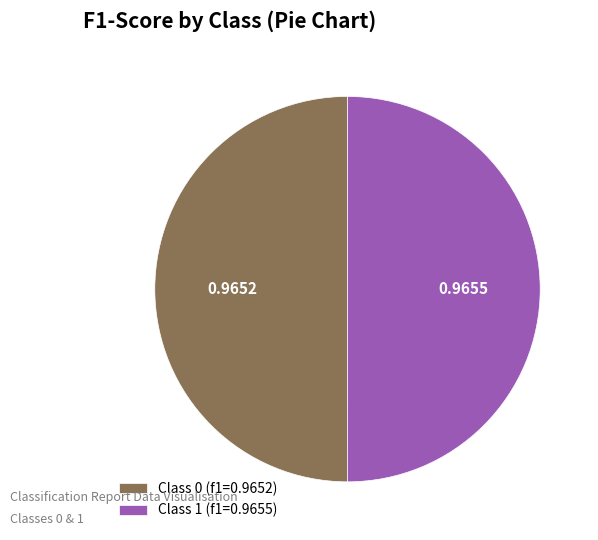

How many segments does this pie chart have?

2